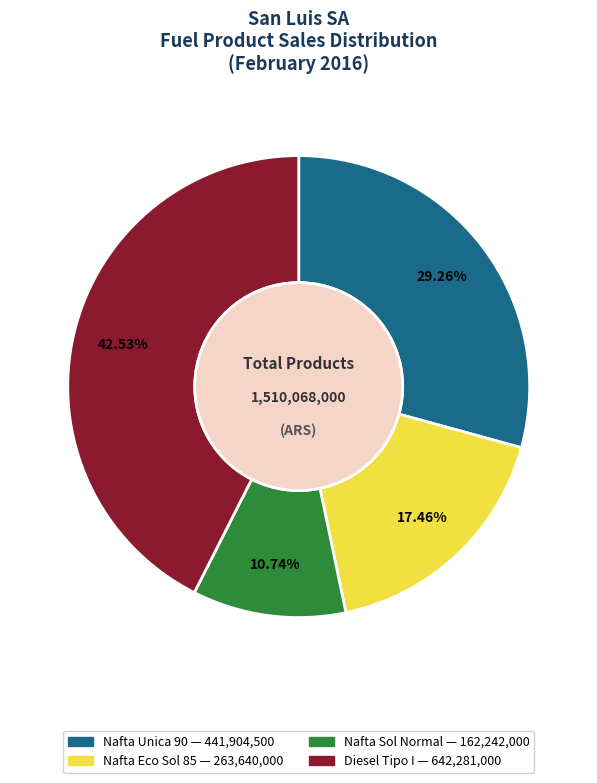

To the nearest percent, what is the difference between the largest and smallest slice percentages?

32%